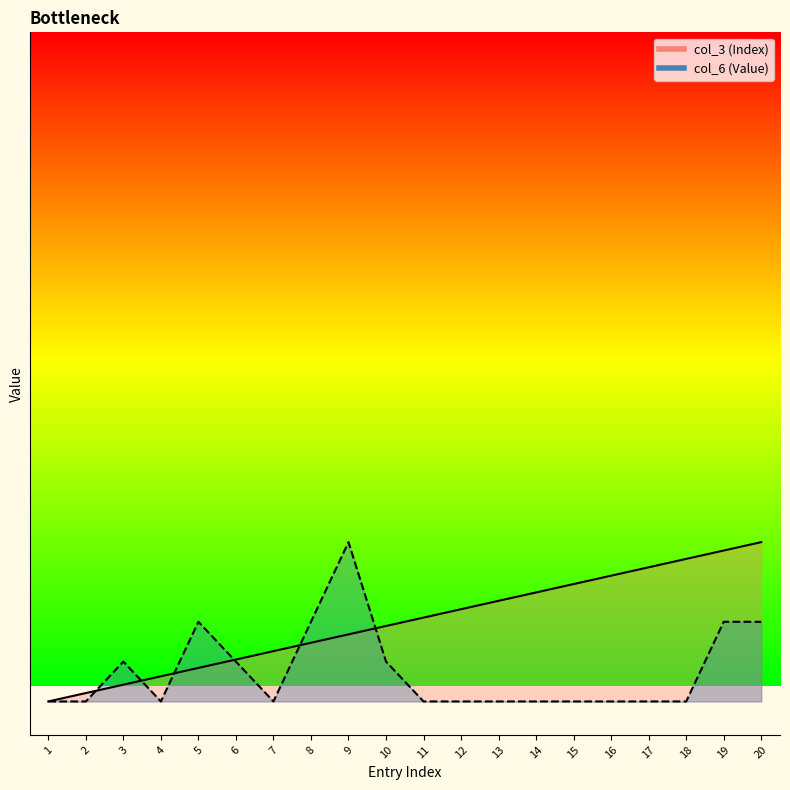

What is the difference between the highest and lowest values at 9?

2.9